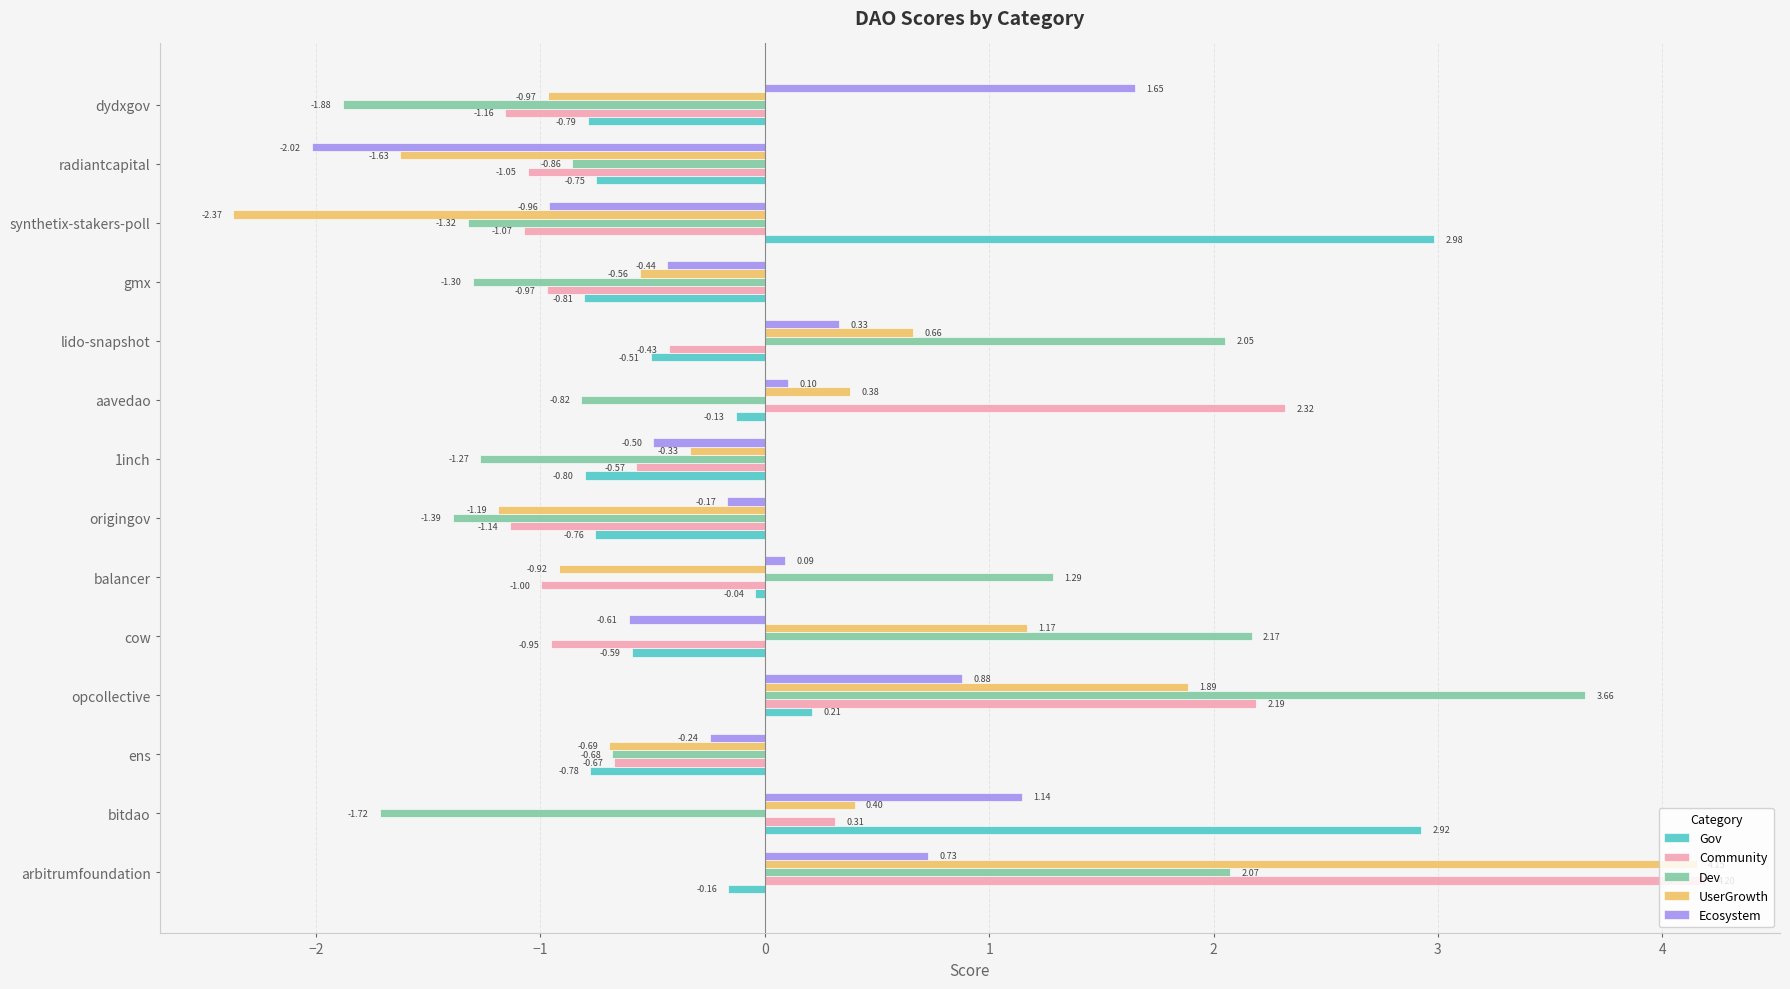

At which category is the sum across all series the highest?

arbitrumfoundation